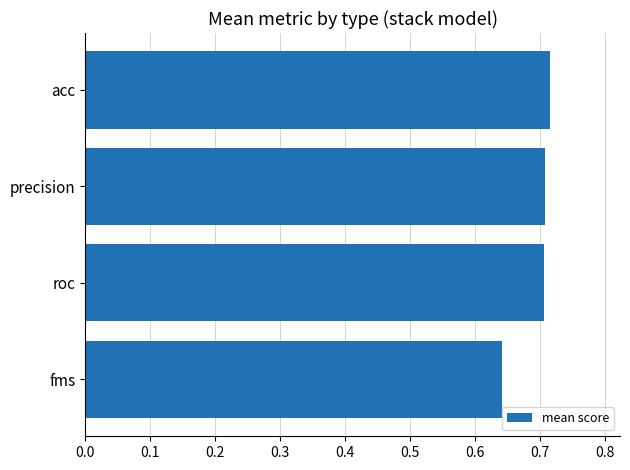

What is the difference between the second highest and minimum values?

0.1